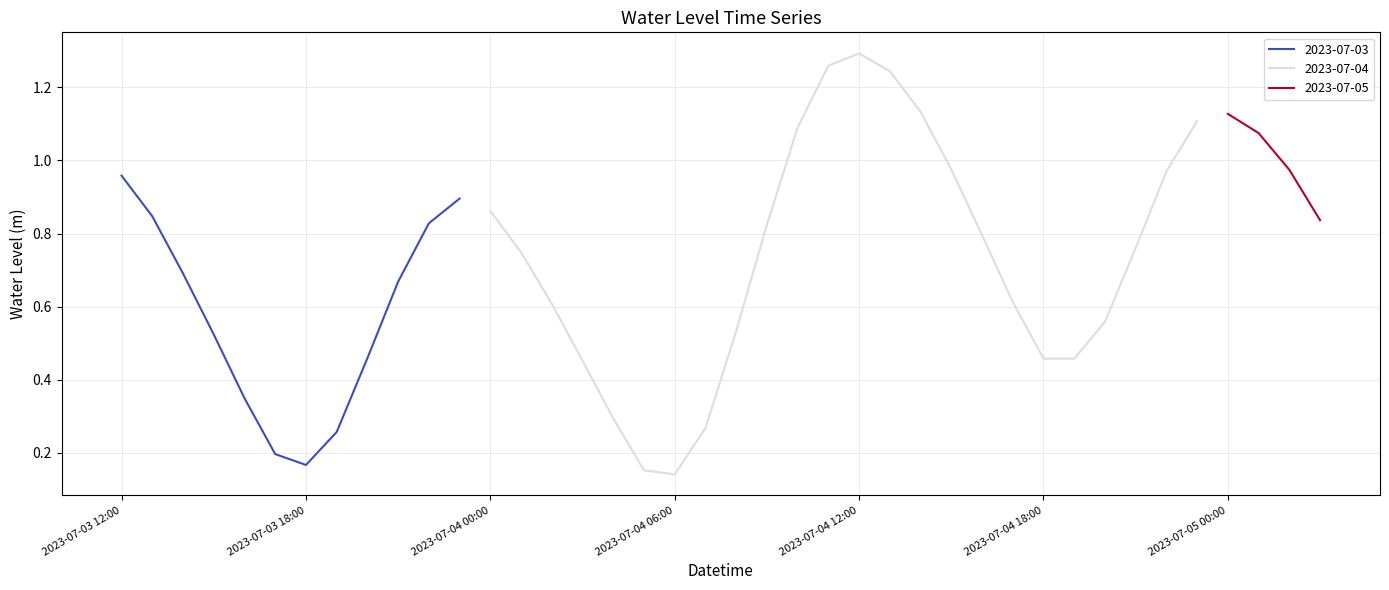

Where is 2023-07-03 nearest to the value 0?

2023-07-03 18:00